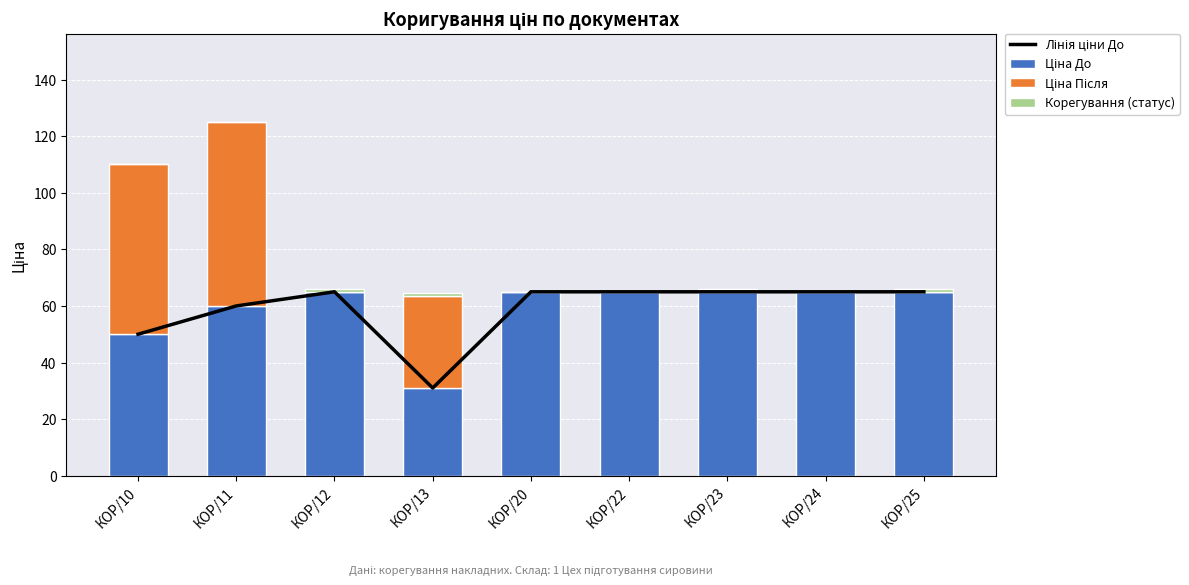

Reading left to right, what are all the values shown in this chart?

Лінія ціни До: КОР/10=50.0	КОР/11=60.0	КОР/12=65.0	КОР/13=31.0	КОР/20=65.0	КОР/22=65.0	КОР/23=65.0	КОР/24=65.0	КОР/25=65.0
Ціна До: КОР/10=50.0	КОР/11=60.0	КОР/12=65.0	КОР/13=31.0	КОР/20=65.0	КОР/22=65.0	КОР/23=65.0	КОР/24=65.0	КОР/25=65.0
Ціна Після: КОР/10=60.0	КОР/11=65.0	КОР/12=0.0	КОР/13=32.5	КОР/20=0.0	КОР/22=0.0	КОР/23=0.0	КОР/24=0.0	КОР/25=0.0
Корегування (статус): КОР/10=0.0	КОР/11=0.0	КОР/12=1.0	КОР/13=1.0	КОР/20=0.0	КОР/22=0.0	КОР/23=1.0	КОР/24=0.0	КОР/25=1.0